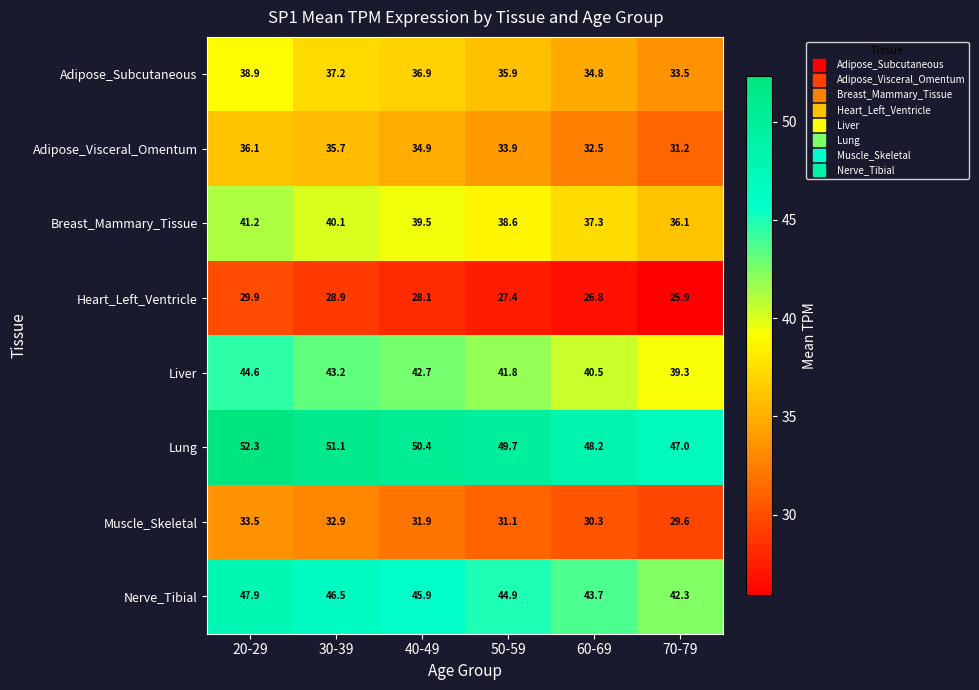

Is it true that Heart_Left_Ventricle equals 43.1 at 30-39?

False